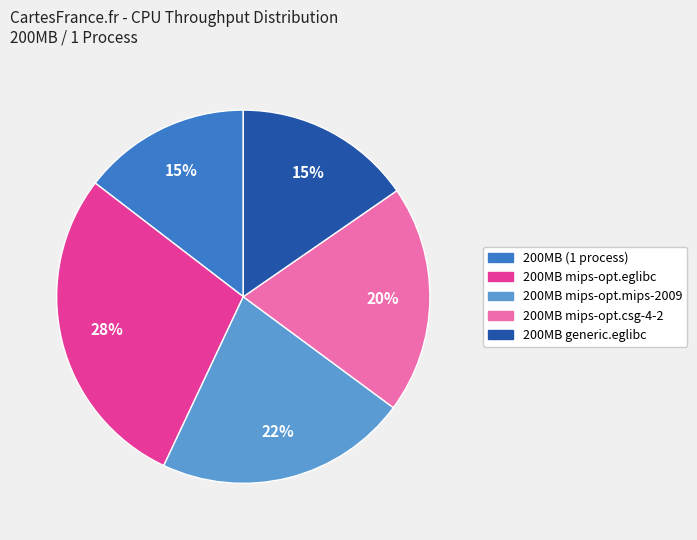

How many segments does this pie chart have?

5